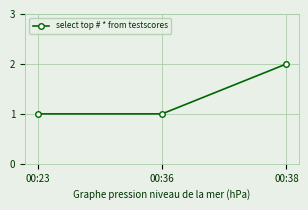

What is the average value?

1